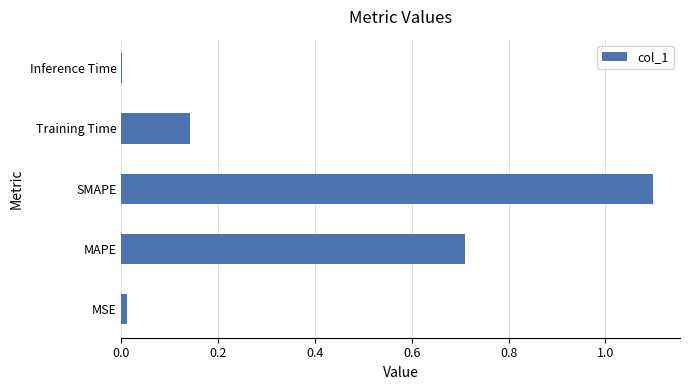

Between Inference Time and MAPE, which is larger?

MAPE